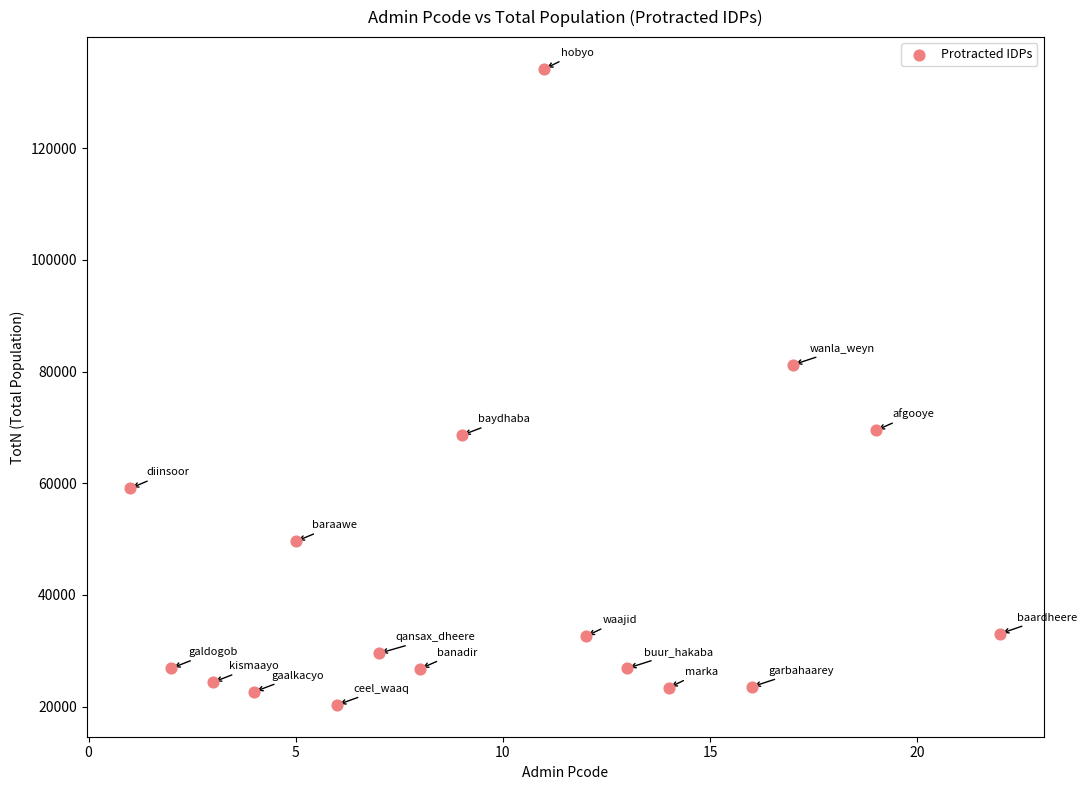

What is the range of X values (max minus min)?

21.0